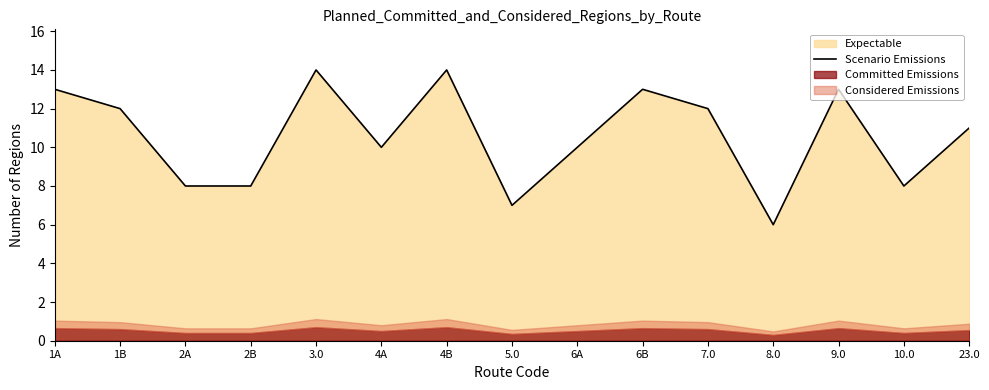

True or false: the data shows 17 at 4A.

False